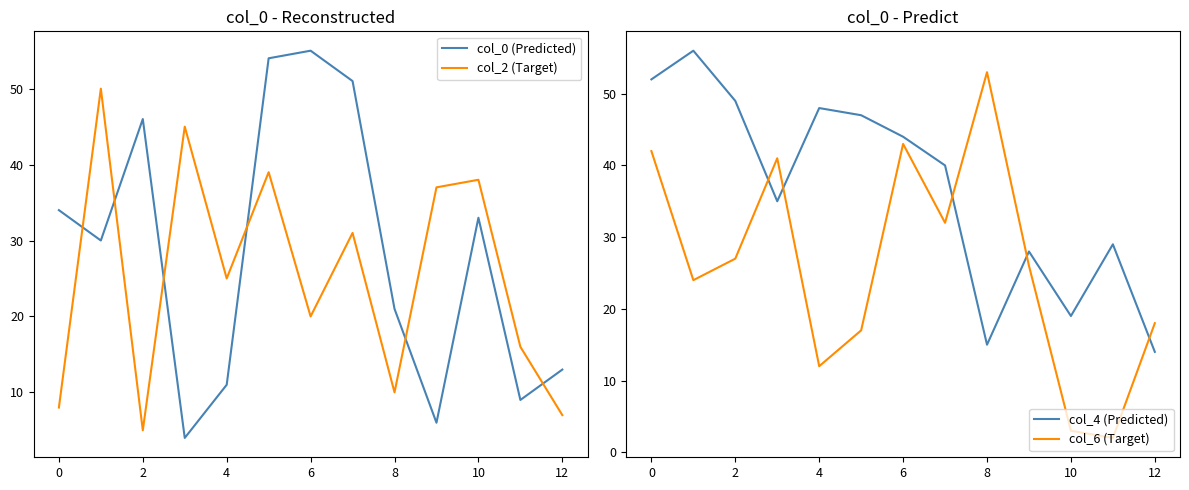

The col_2 (Target) series shows 20 at 6. True or false?

True